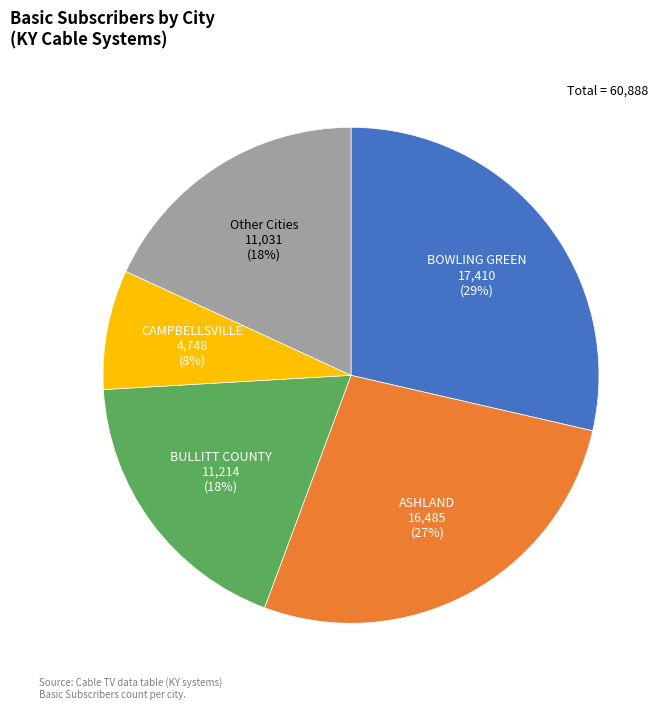

How many slices are in this pie chart?

5